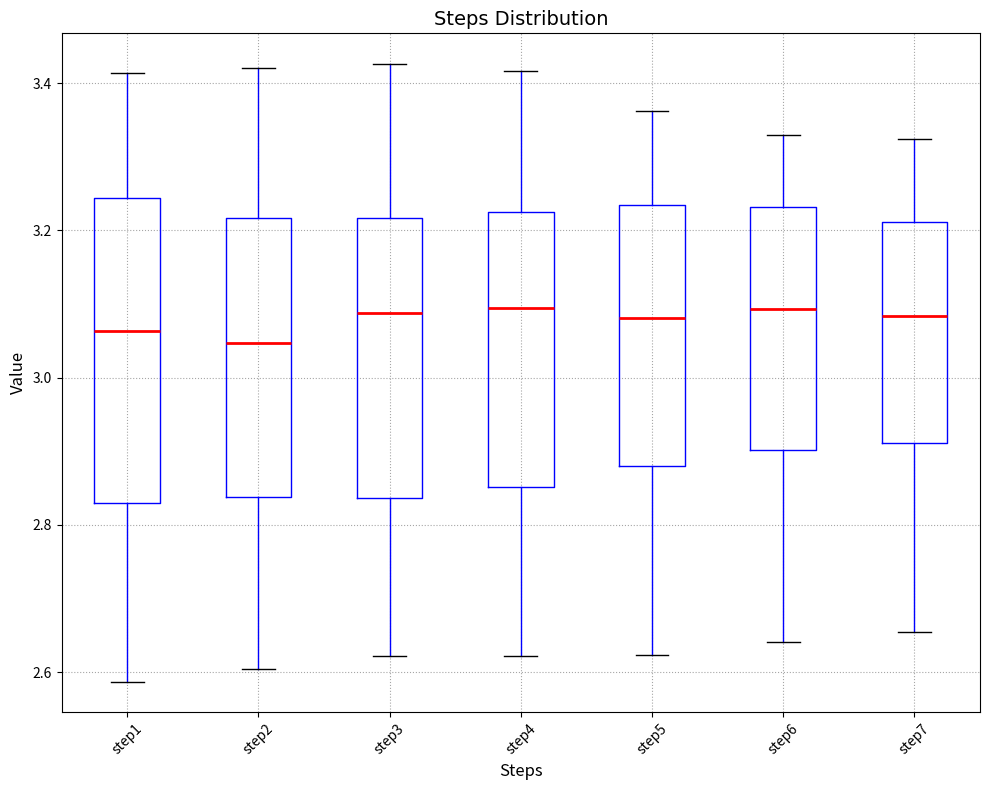

Which box is the tallest, from its lower edge to its upper edge?

step1